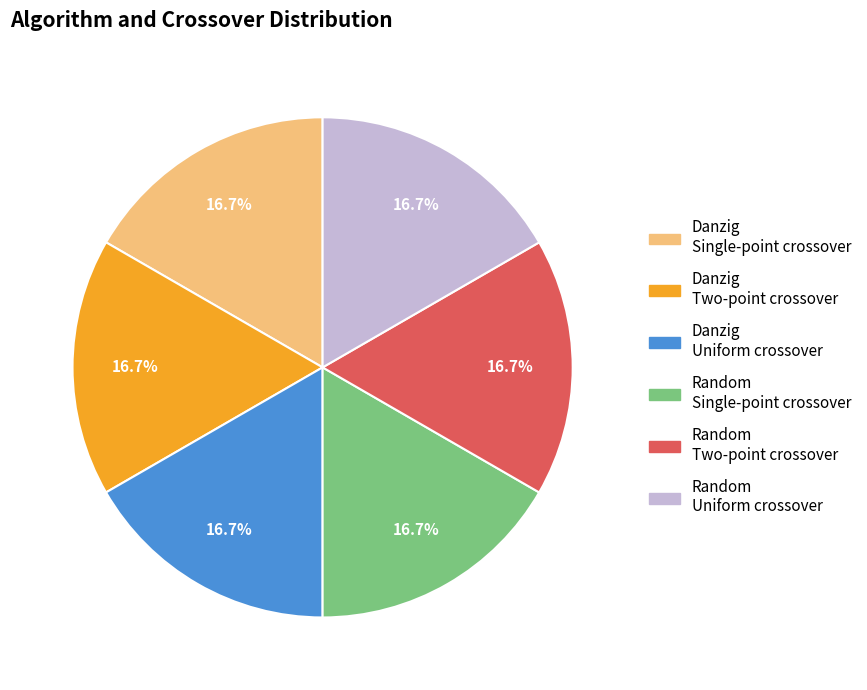

What percentage do Danzig Single-point crossover and Random Single-point crossover together represent?

33.3%